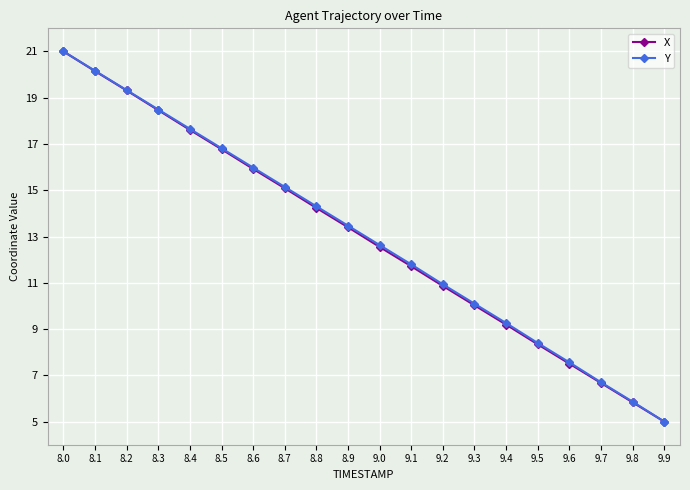

Reading left to right, extract all data points from this chart.

X: 8.0=21.0	8.1=20.1	8.2=19.3	8.3=18.5	8.4=17.6	8.5=16.8	8.6=15.9	8.7=15.1	8.8=14.2	8.9=13.4	9.0=12.5	9.1=11.7	9.2=10.9	9.3=10.0	9.4=9.2	9.5=8.3	9.6=7.5	9.7=6.7	9.8=5.8	9.9=5.0
Y: 8.0=21.0	8.1=20.2	8.2=19.3	8.3=18.5	8.4=17.7	8.5=16.8	8.6=16.0	8.7=15.1	8.8=14.3	8.9=13.5	9.0=12.6	9.1=11.8	9.2=10.9	9.3=10.1	9.4=9.3	9.5=8.4	9.6=7.6	9.7=6.7	9.8=5.9	9.9=5.0